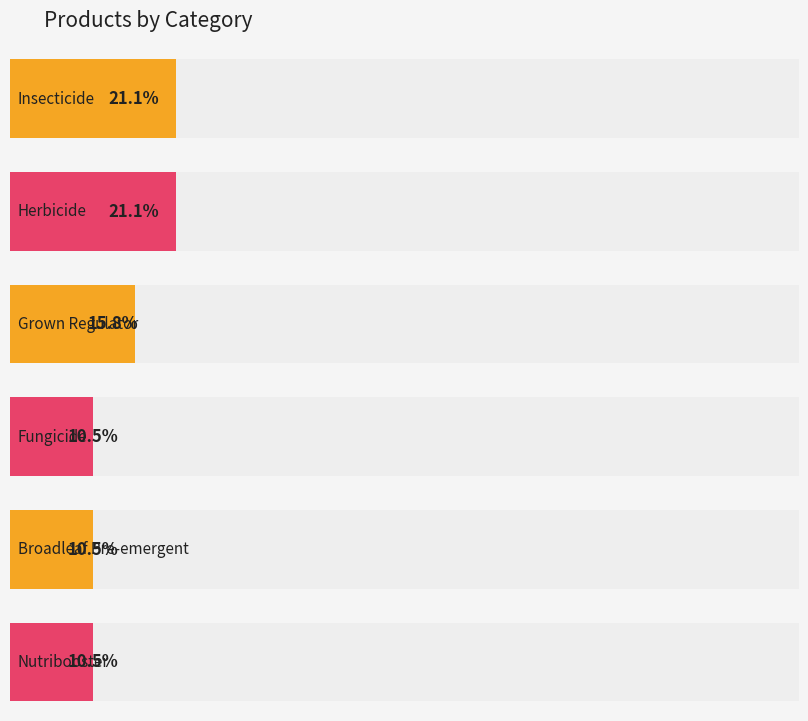

Count the number of data series in this chart.

6